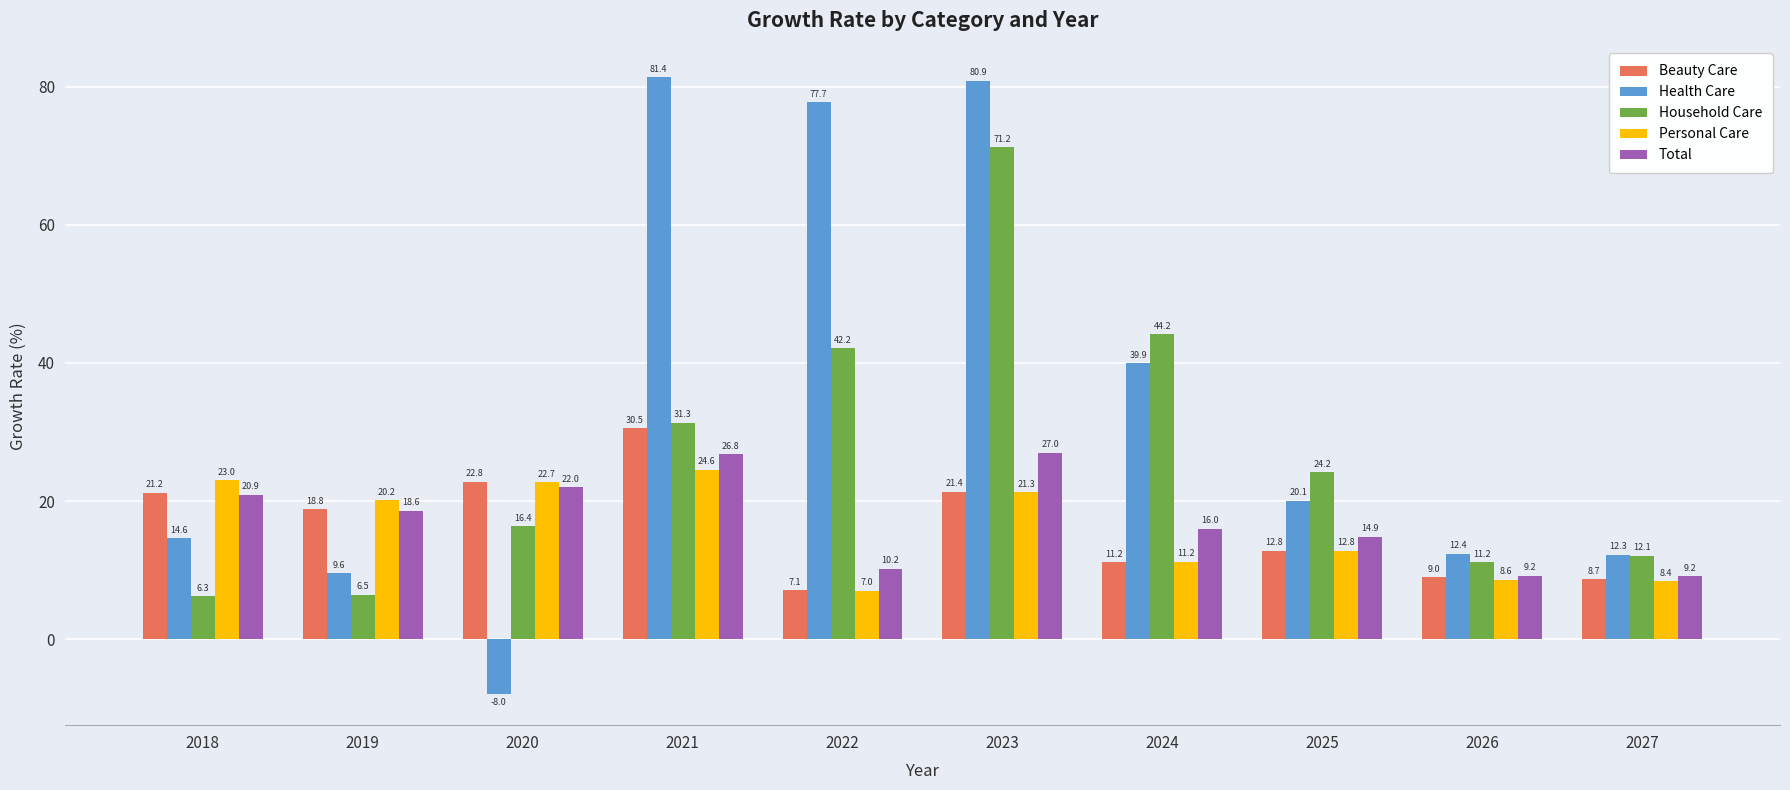

The Health Care series shows 12.3 at 2027. True or false?

True